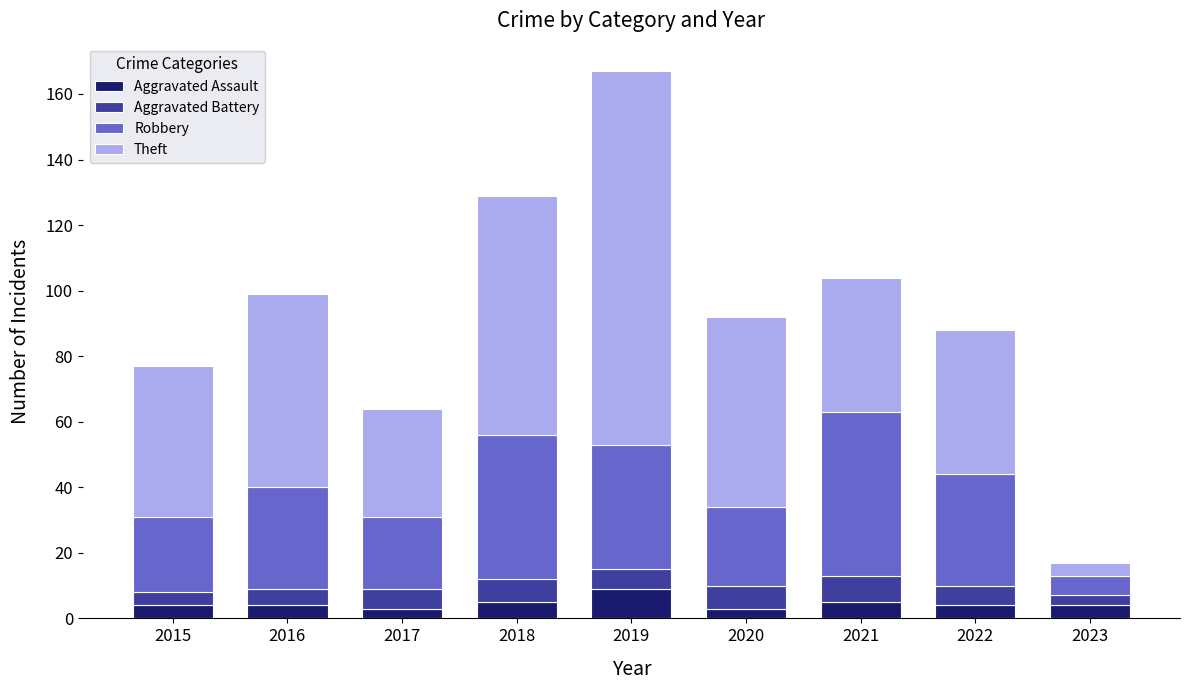

What are all the series names shown in the legend?

Aggravated Assault, Aggravated Battery, Robbery, Theft